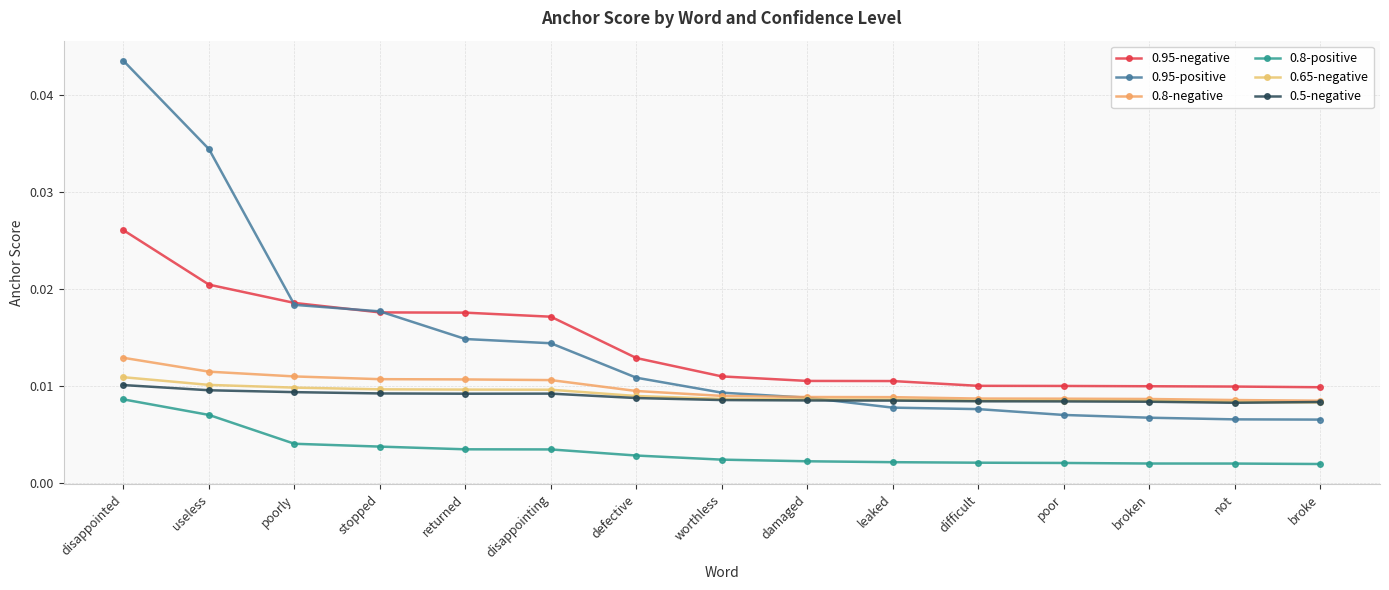

True or false: 0.65-negative and 0.95-negative intersect in this chart.

False